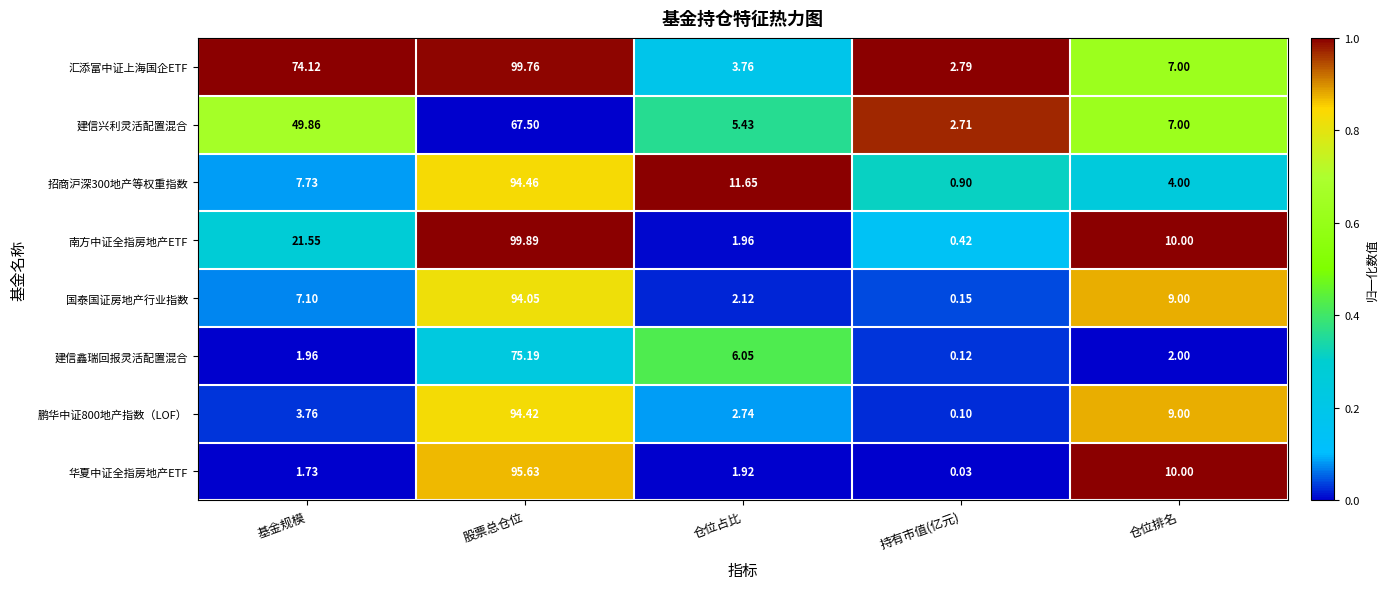

Is the value of 招商沪深300地产等权重指数 at 仓位占比 greater than the value of 鹏华中证800地产指数（LOF） at 仓位占比?

Yes